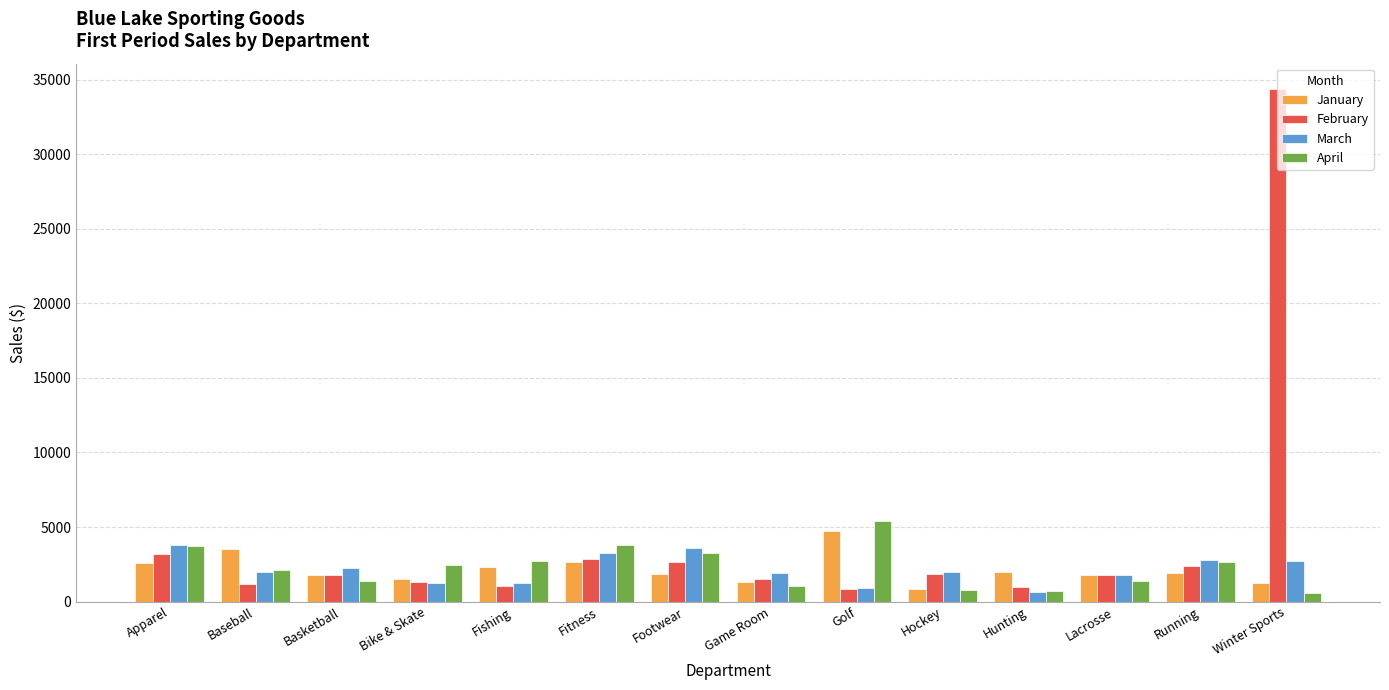

List the series in order of their peak value, highest first.

February, April, January, March